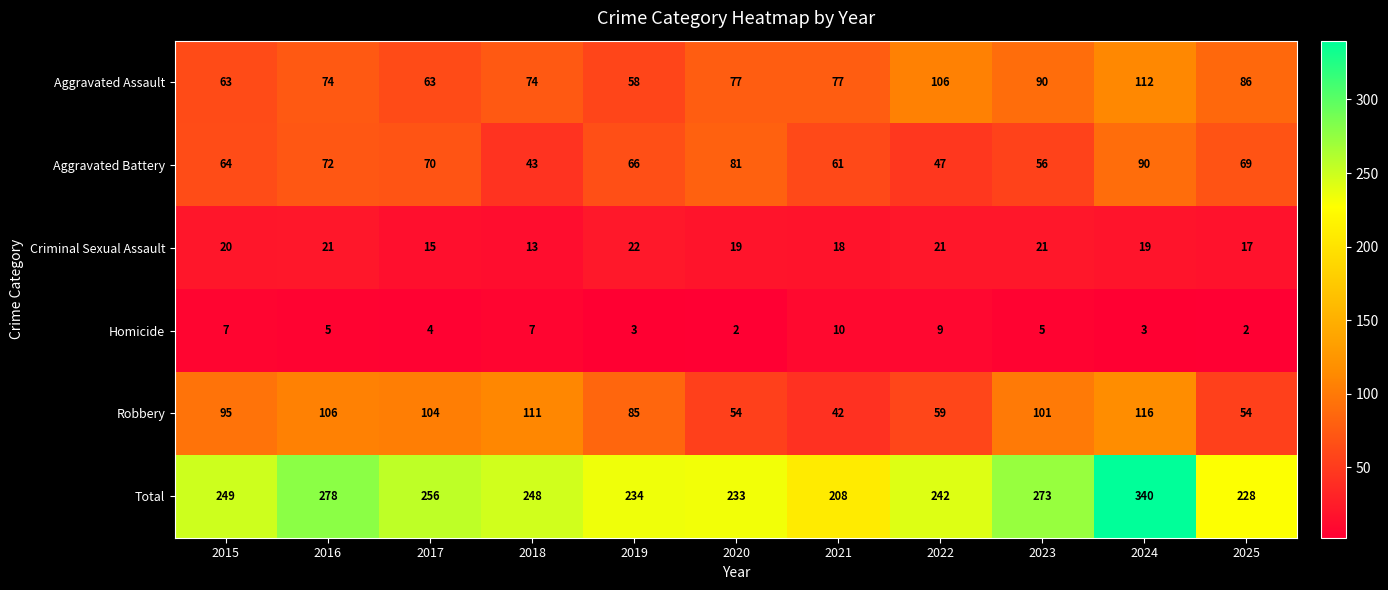

What is the sum of all Aggravated Assault values?

880